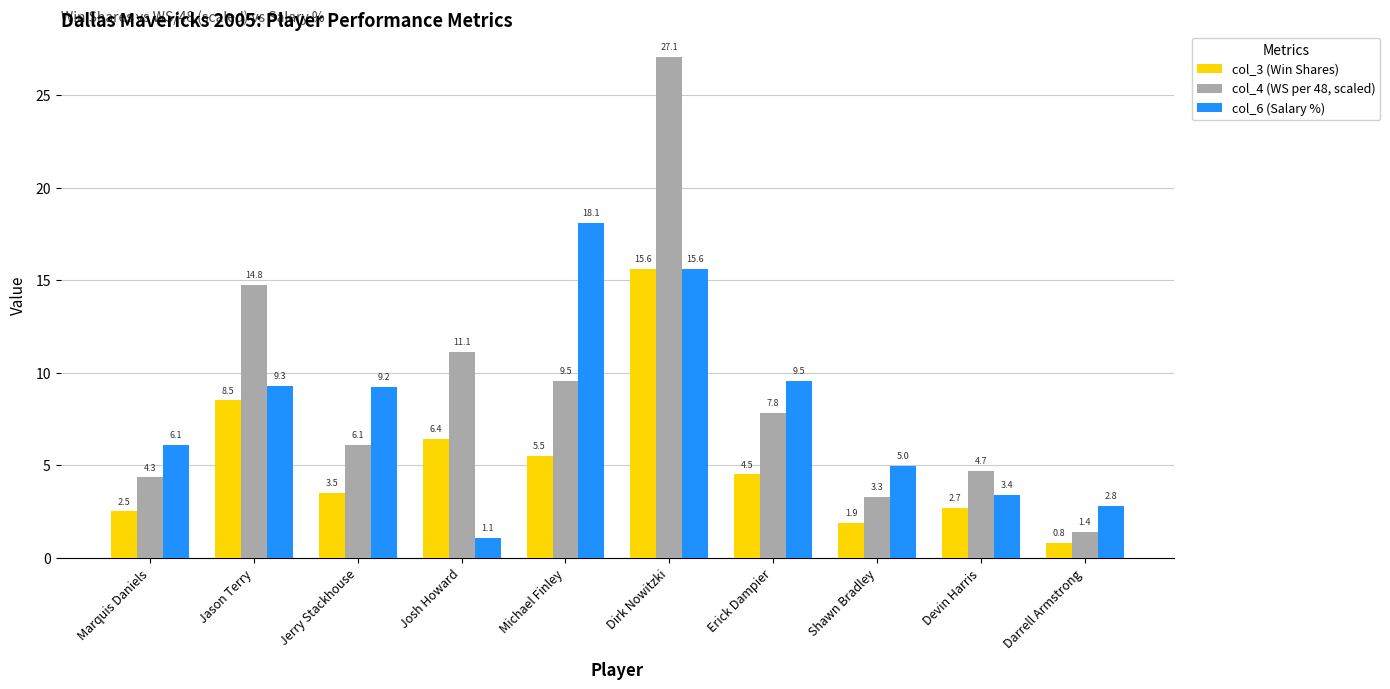

What position from the right is Josh Howard?

7